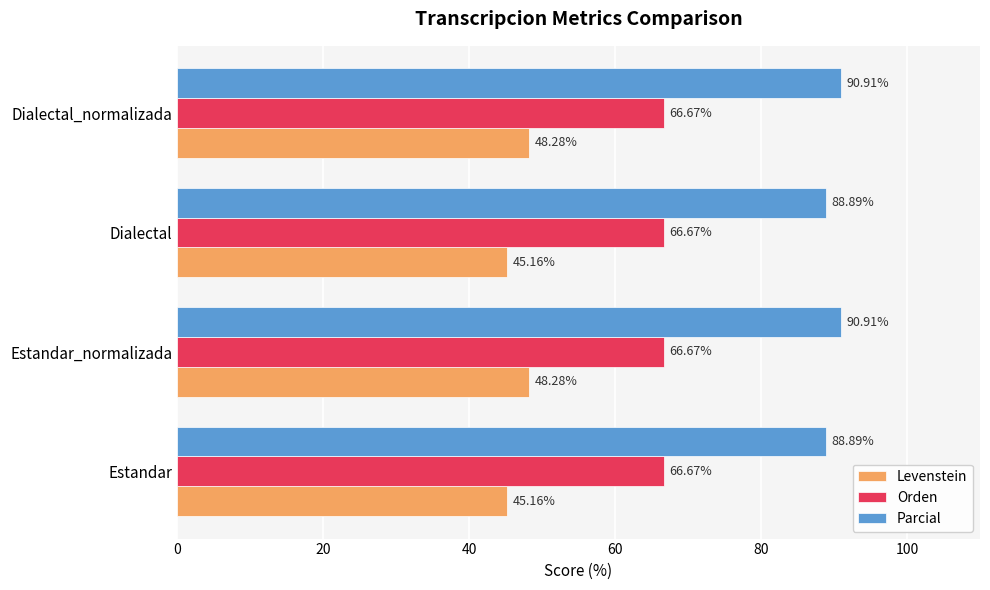

At Estandar, list the series in order from largest to smallest.

Parcial, Orden, Levenstein